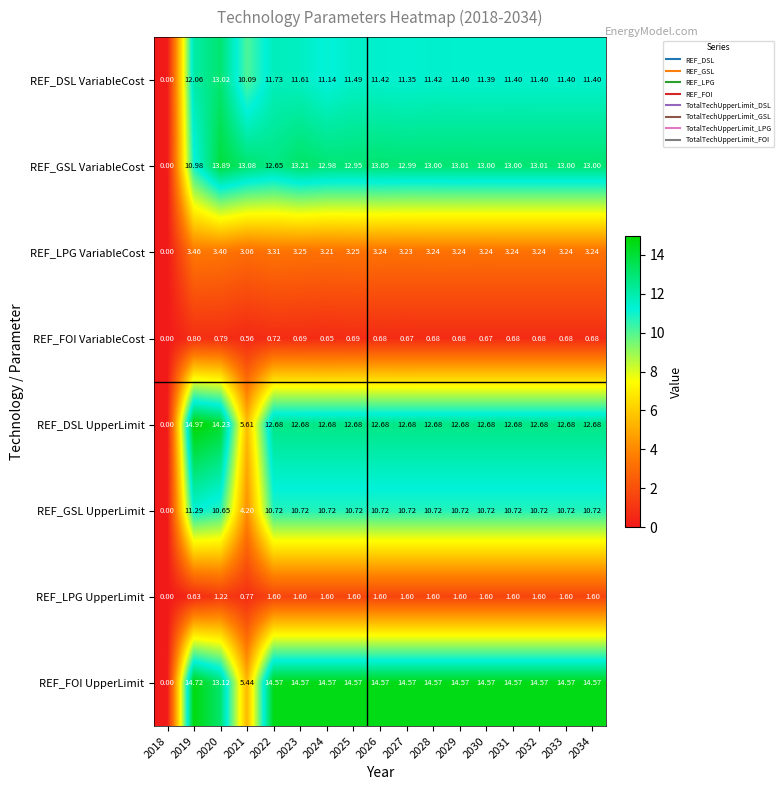

List the series in order of their peak value, lowest first.

REF_FOI VariableCost, REF_LPG UpperLimit, REF_LPG VariableCost, REF_GSL UpperLimit, REF_DSL VariableCost, REF_GSL VariableCost, REF_FOI UpperLimit, REF_DSL UpperLimit